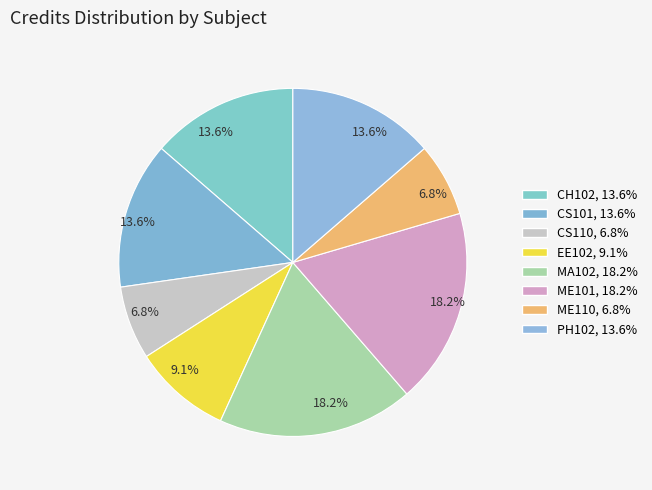

How many segments does this pie chart have?

8